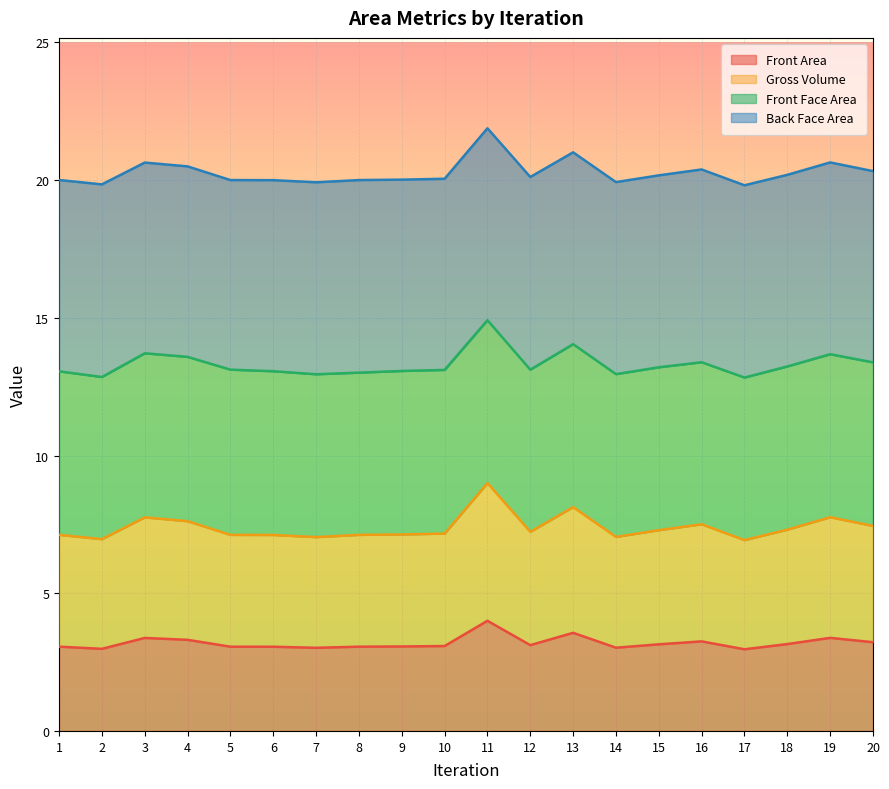

What is the total value across all series at 18?

20.2